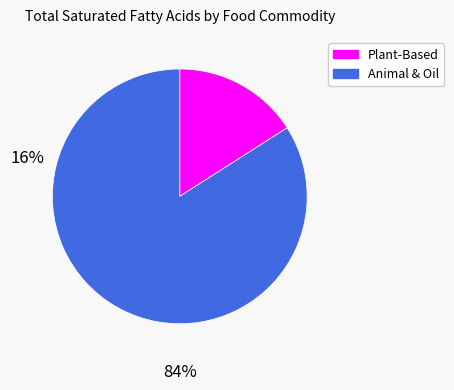

Does any single category account for the majority?

Yes